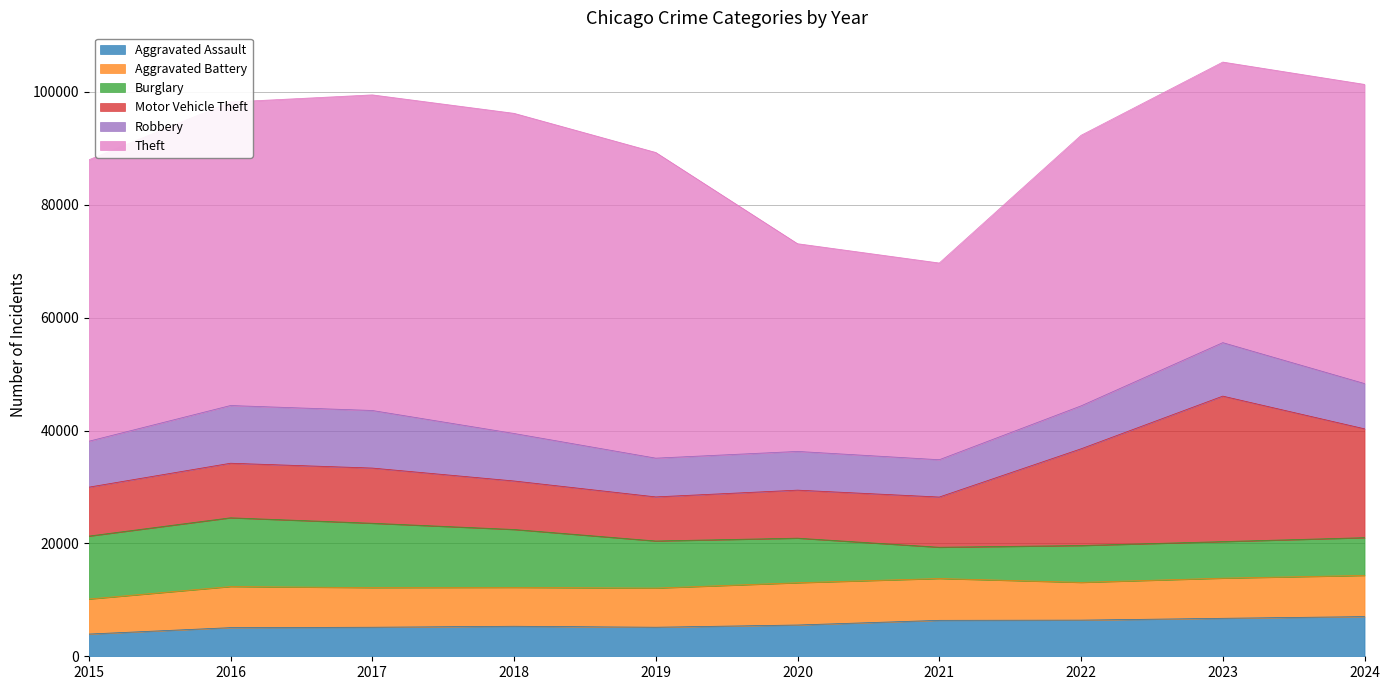

Does the chart have visible grid lines?

Yes